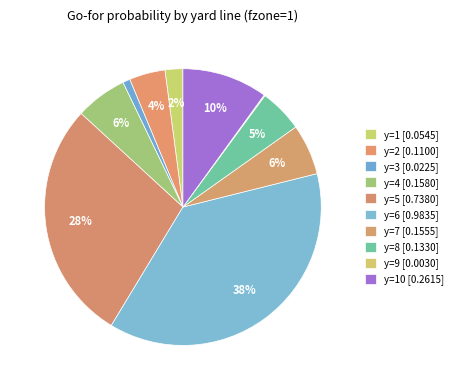

How many segments does this pie chart have?

10